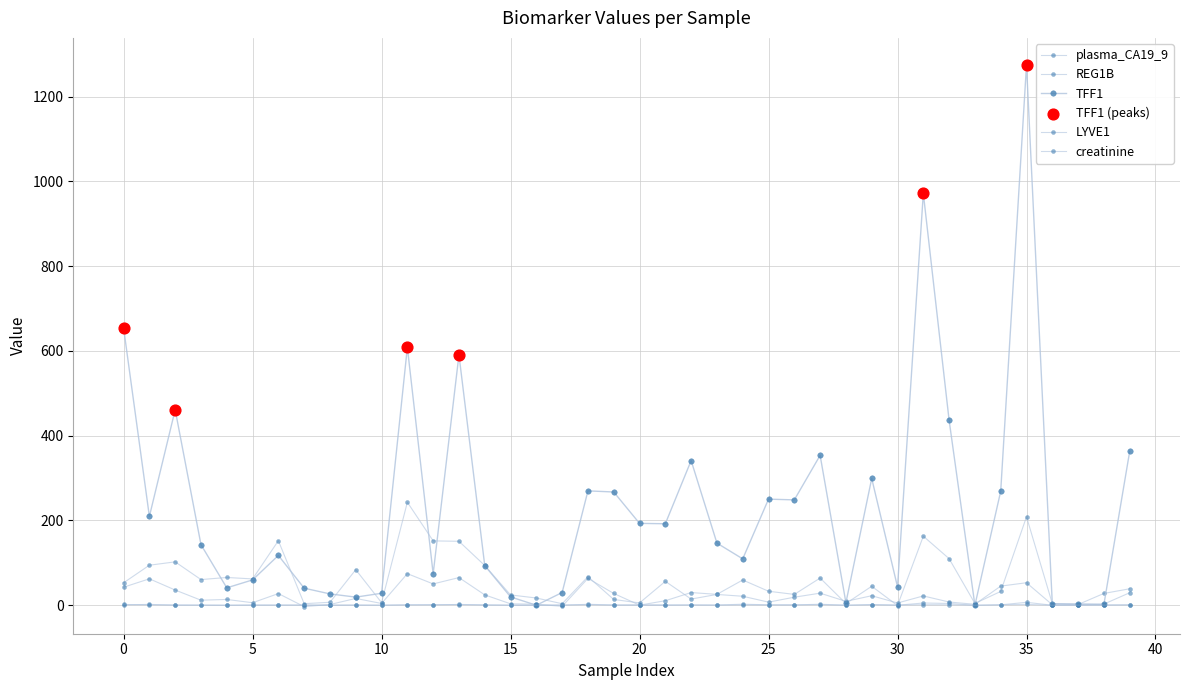

Count the number of data series in this chart.

5